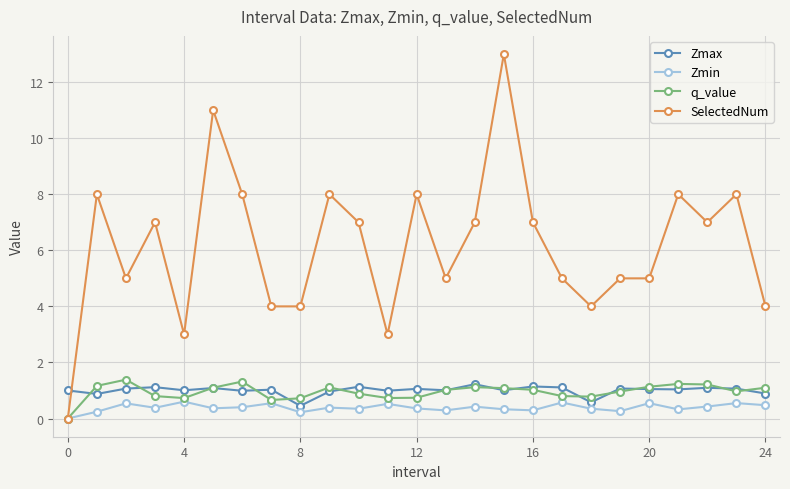

What is the maximum value shown in the chart?

13.0